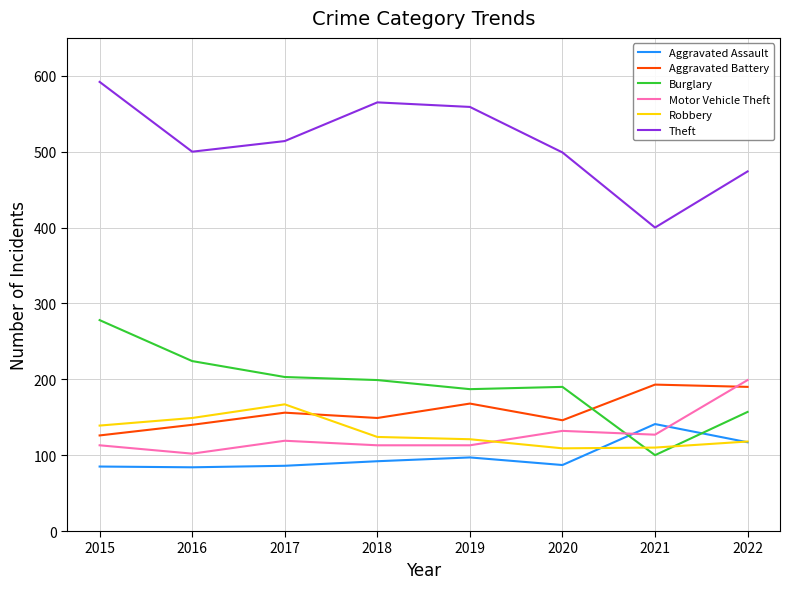

Which series changed the most between 2020 and 2022?

Motor Vehicle Theft